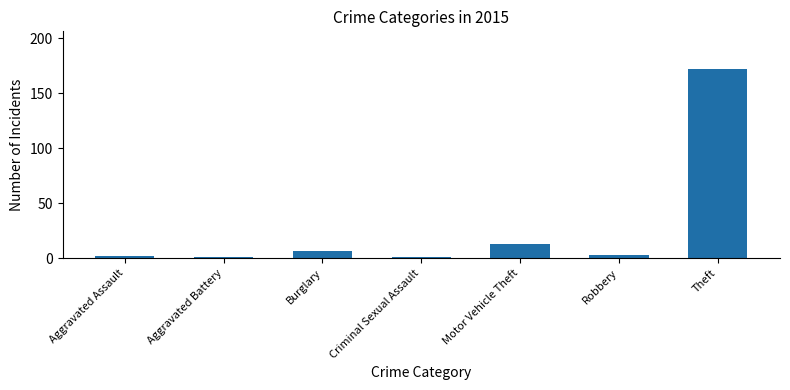

Which has a higher value, Burglary or Theft?

Theft